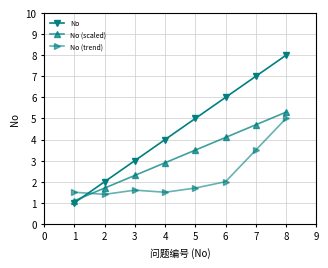

True or false: No (scaled) has more than 0 interior local peaks.

False